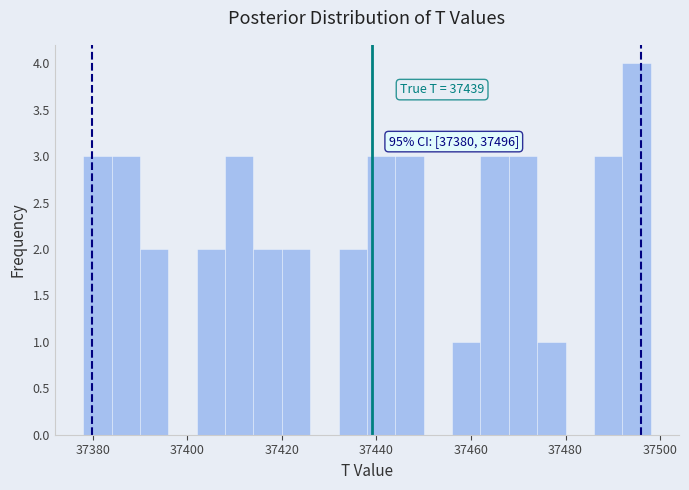

Read against the x-axis, roughly where is the centre of the tallest bar?

37496